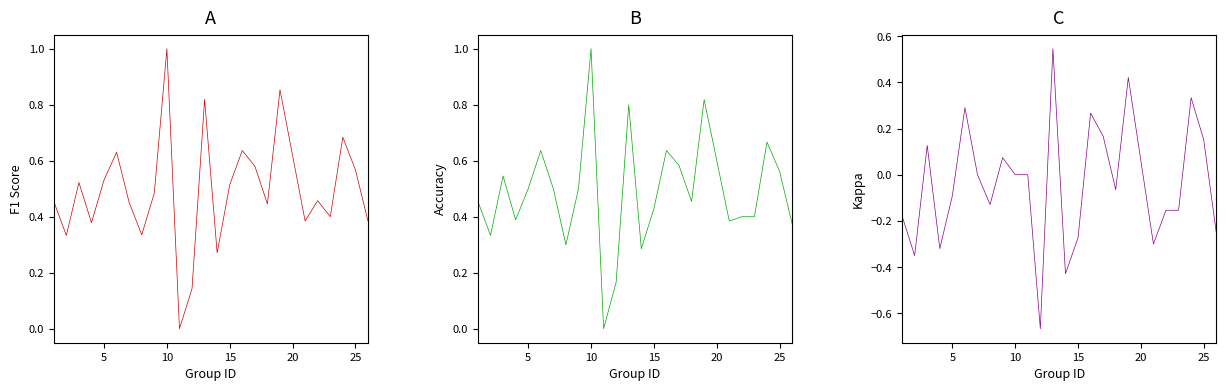

At 5, list the series in order from largest to smallest.

f1, accuracy, kappa